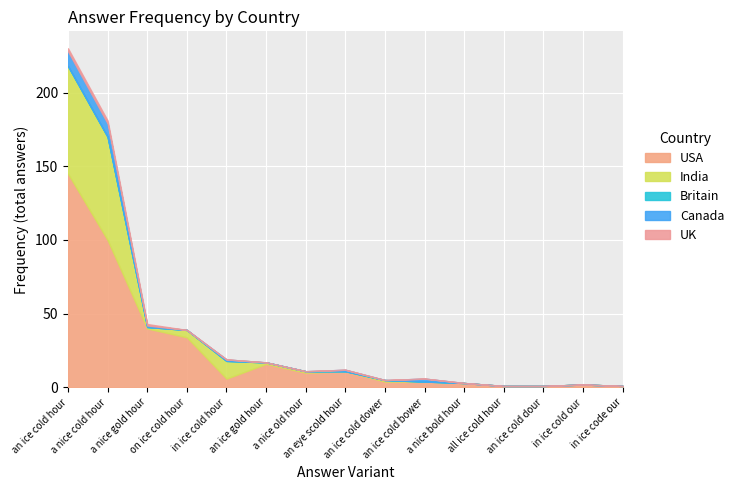

The USA series shows 40 at a nice gold hour. True or false?

True